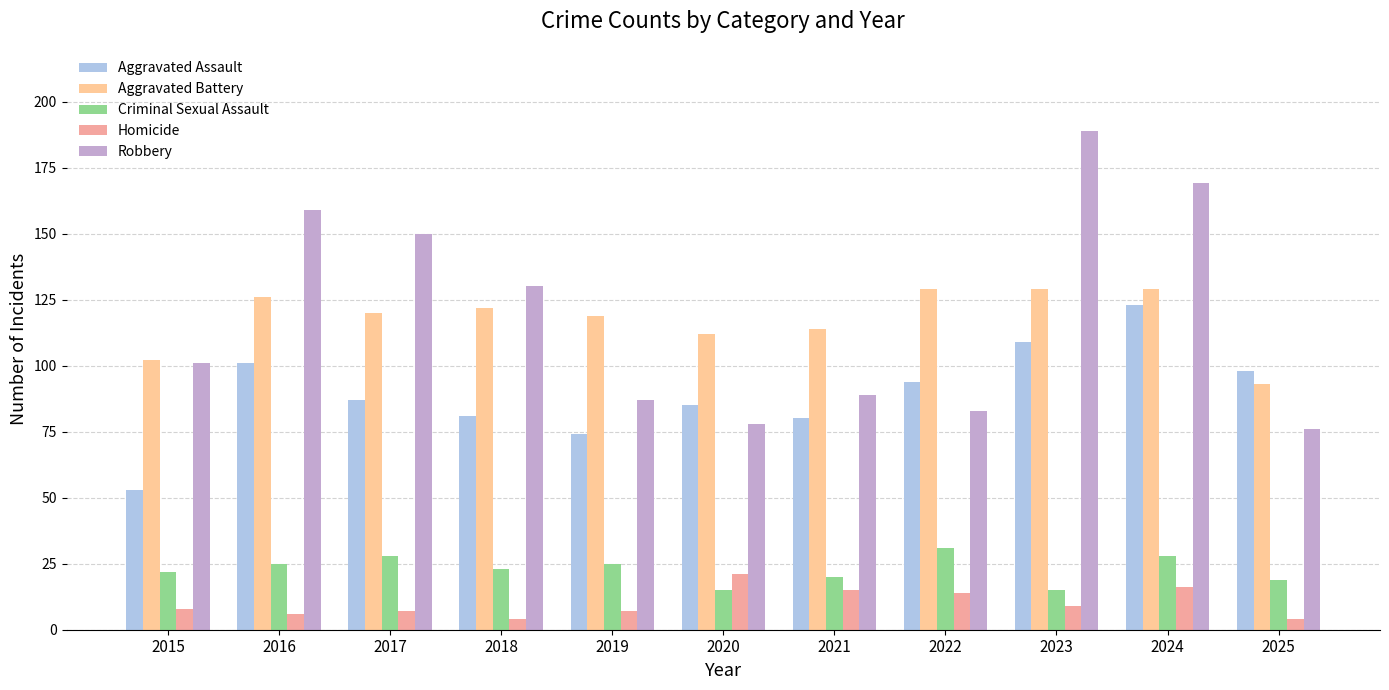

Reading left to right, list all the values displayed in this chart.

Aggravated Assault: 53	101	87	81	74	85	80	94	109	123	98
Aggravated Battery: 102	126	120	122	119	112	114	129	129	129	93
Criminal Sexual Assault: 22	25	28	23	25	15	20	31	15	28	19
Homicide: 8	6	7	4	7	21	15	14	9	16	4
Robbery: 101	159	150	130	87	78	89	83	189	169	76